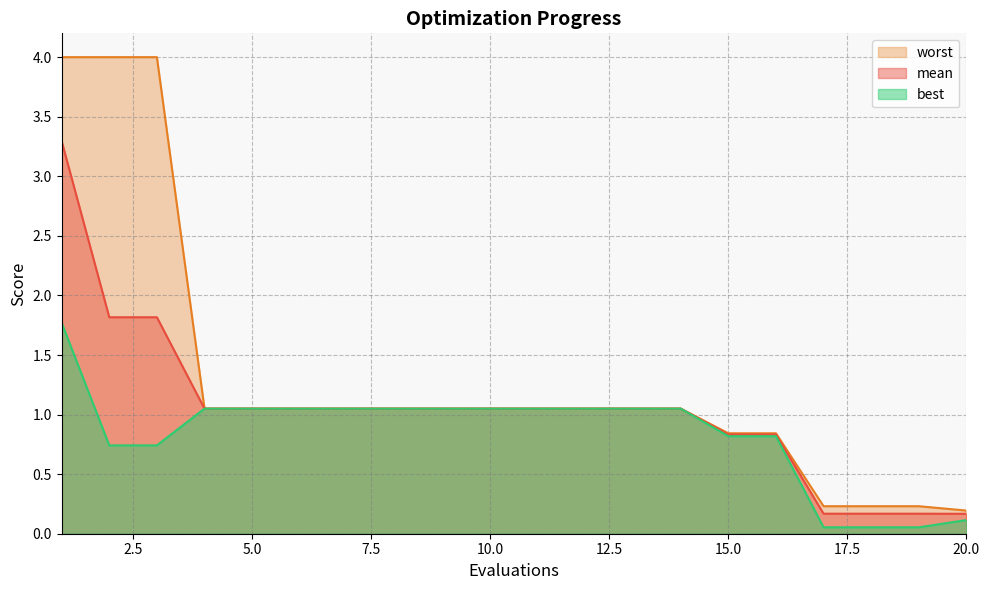

The best series shows 0.0 at 18. True or false?

False